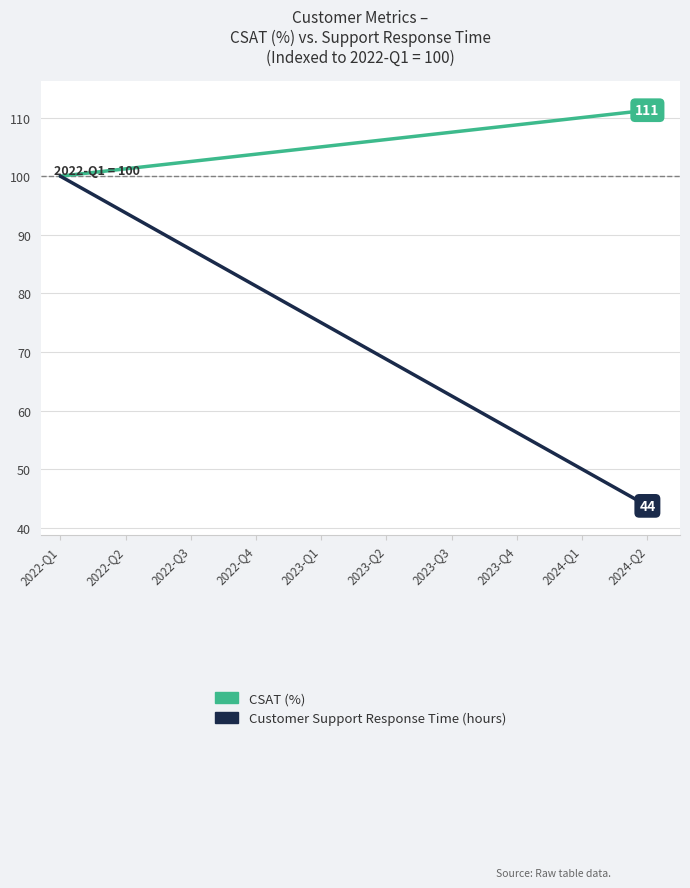

True or false: Customer Support Response Time (hours) has more than 2 interior local peaks.

False